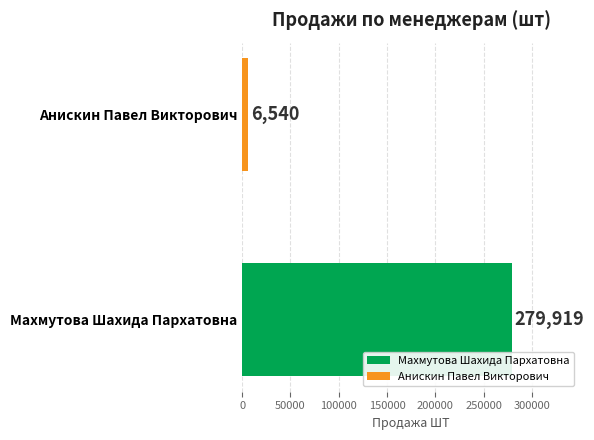

List the series in order of their peak value, lowest first.

Анискин Павел Викторович, Махмутова Шахида Пархатовна